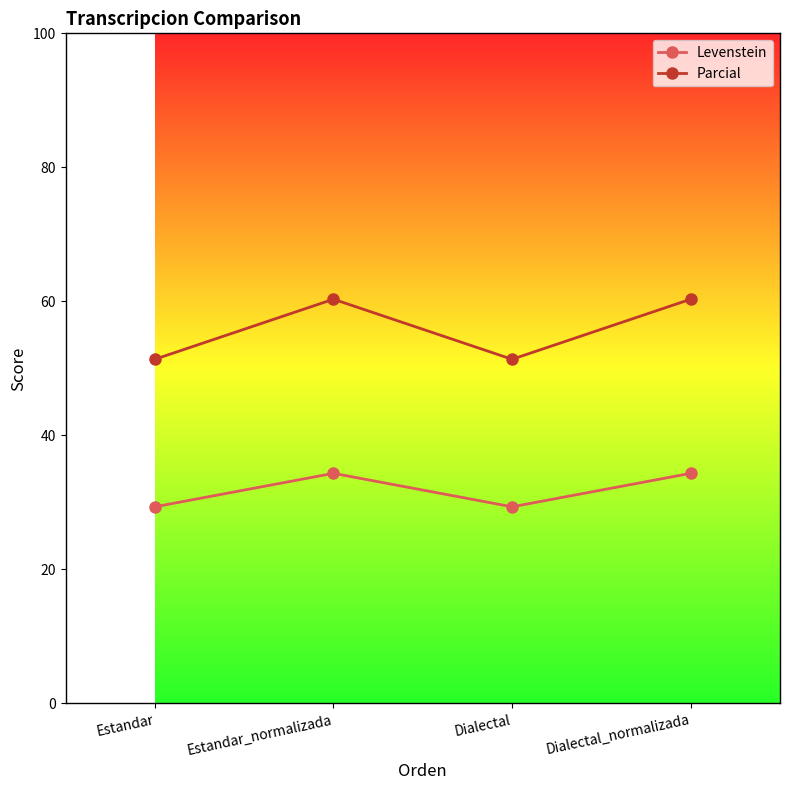

The value of Levenstein at Estandar_normalizada is 55.8. True or false?

False